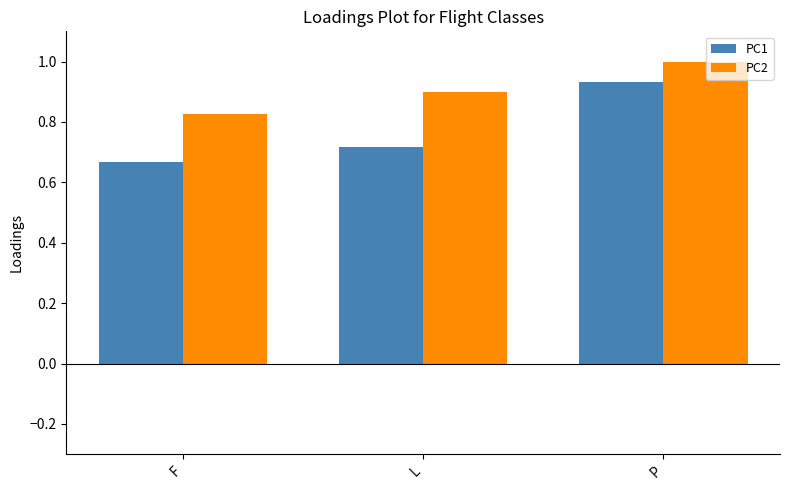

What is the maximum value shown in the chart?

1.0